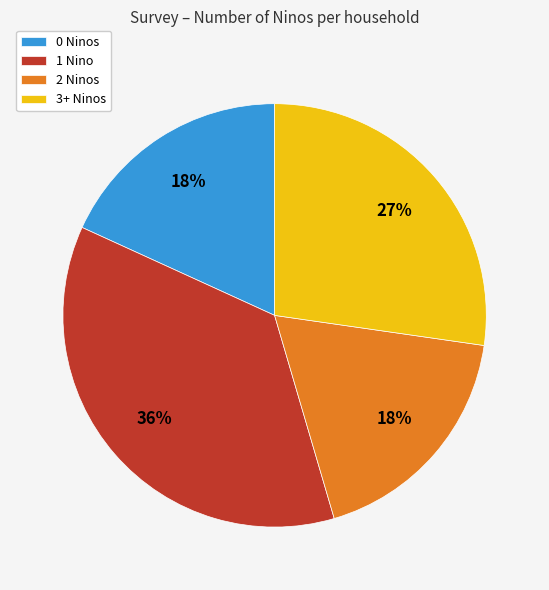

Is there a majority slice in this chart?

No